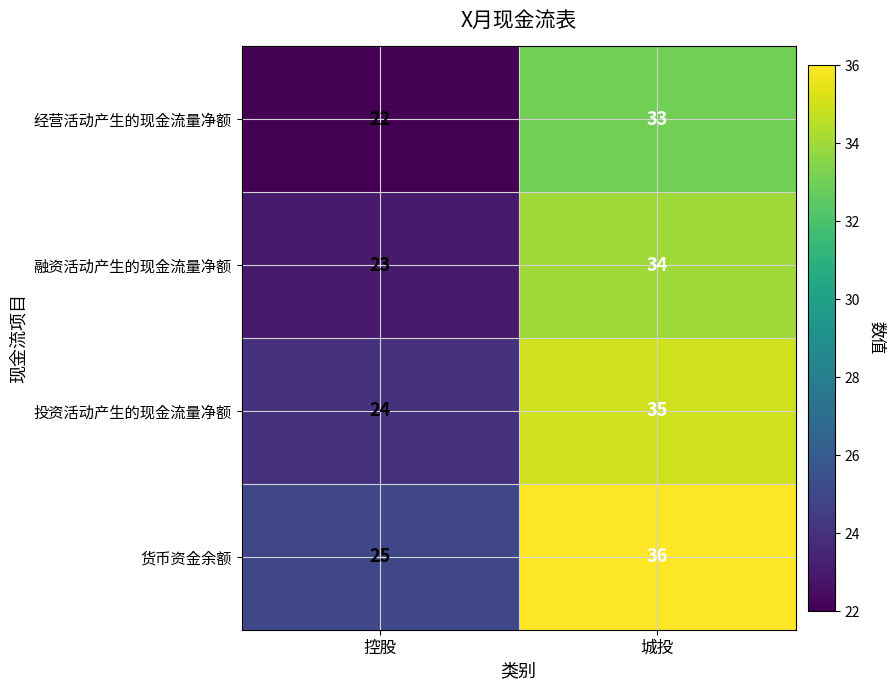

What is the sum of all 融资活动产生的现金流量净额 values?

57